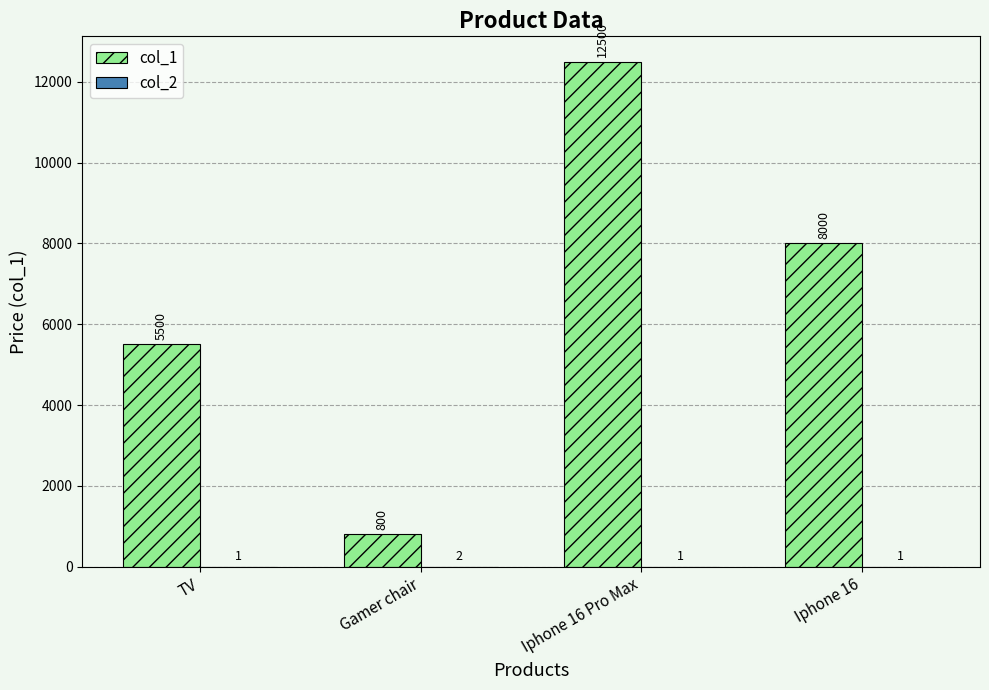

How many data points does each series have?

4